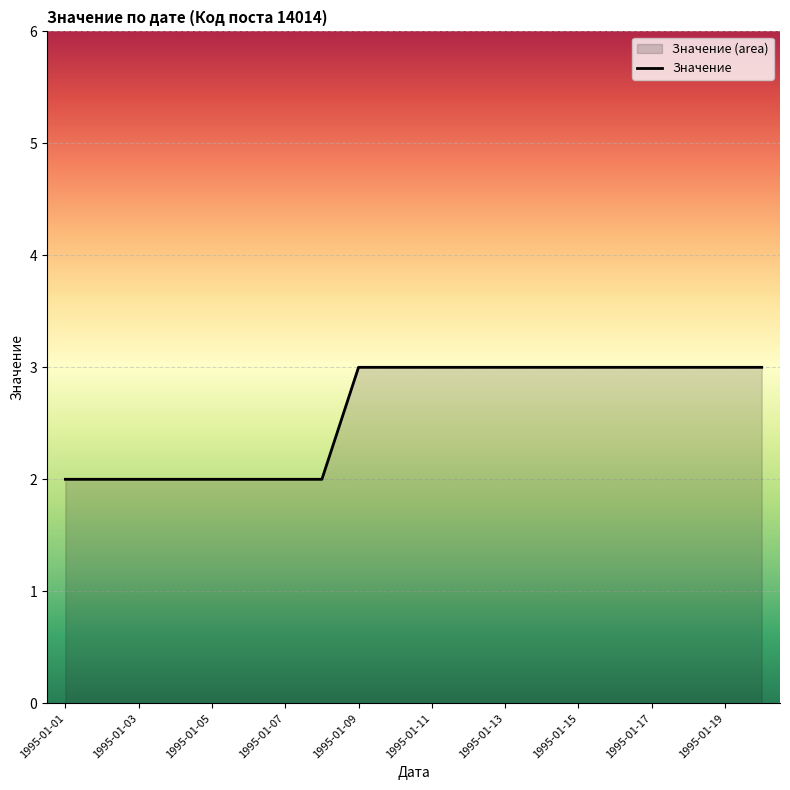

True or false: the data shows 4 at 17.

False